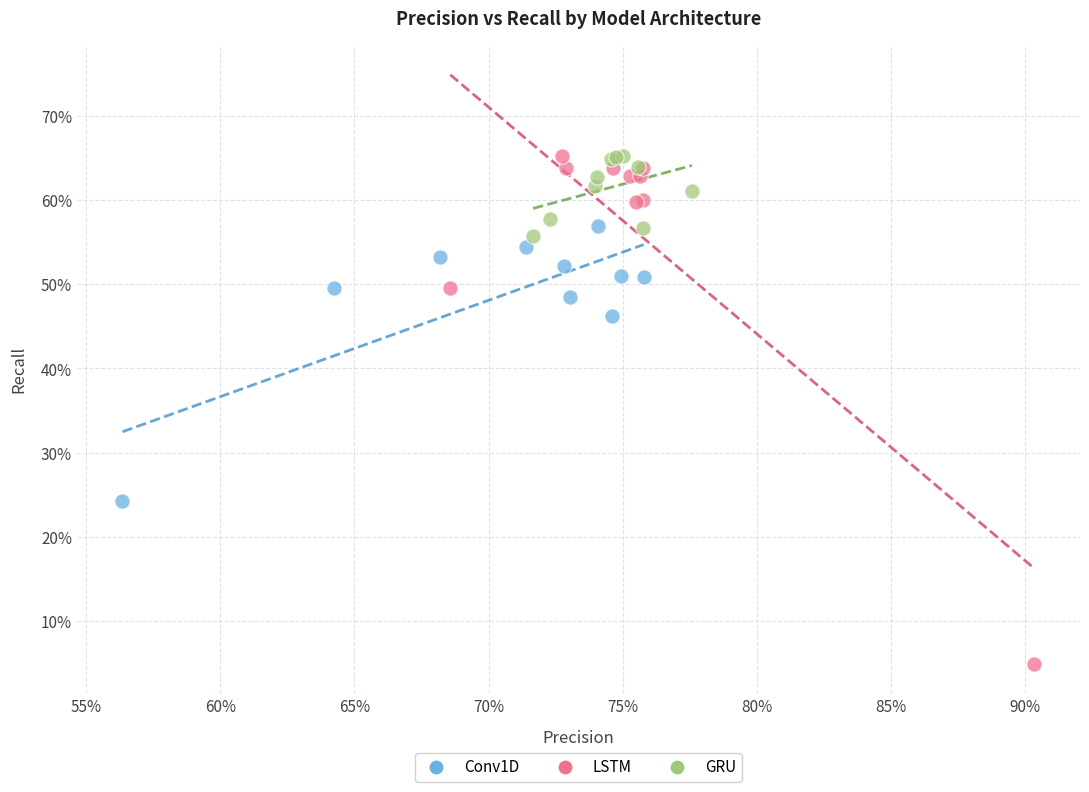

What are all the series names shown in the legend?

Conv1D, LSTM, GRU